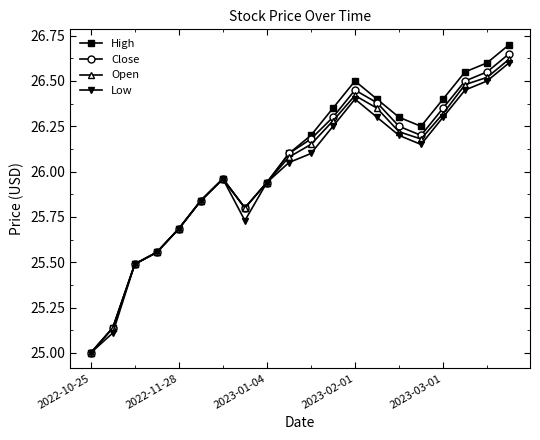

True or false: Low has more than 2 interior local peaks.

False